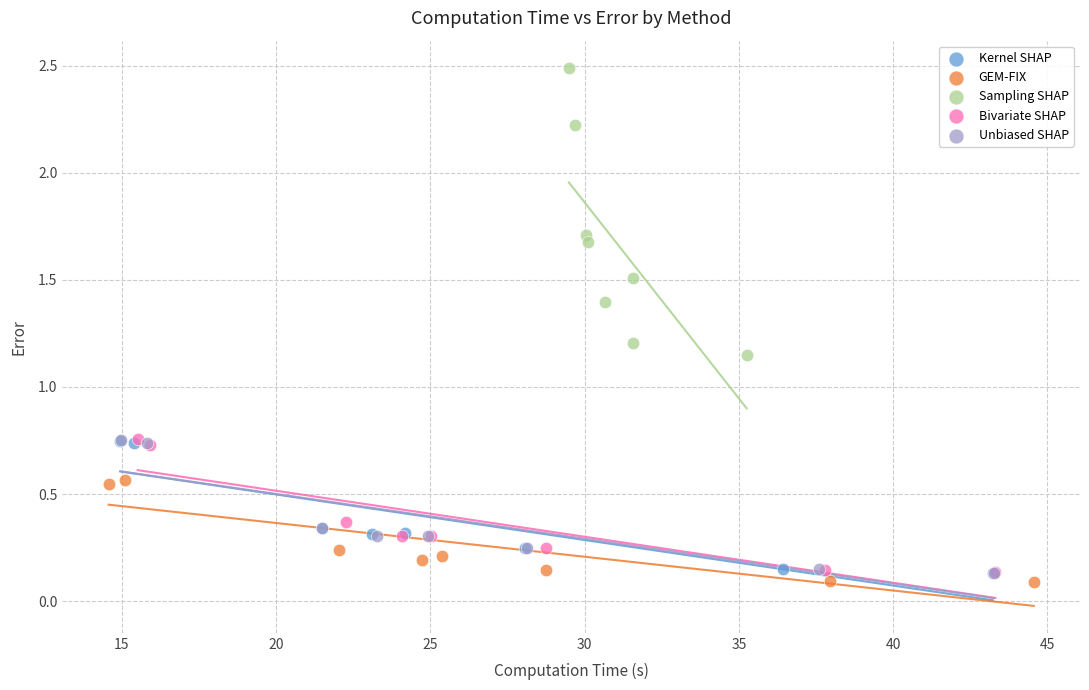

Which series has the widest spread of Y values?

Sampling SHAP